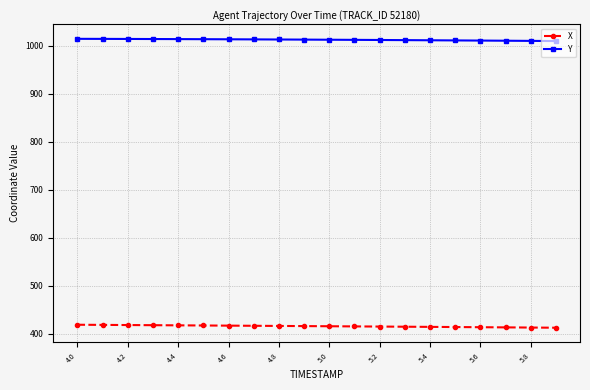

What is the sum of all Y values?

20238.6